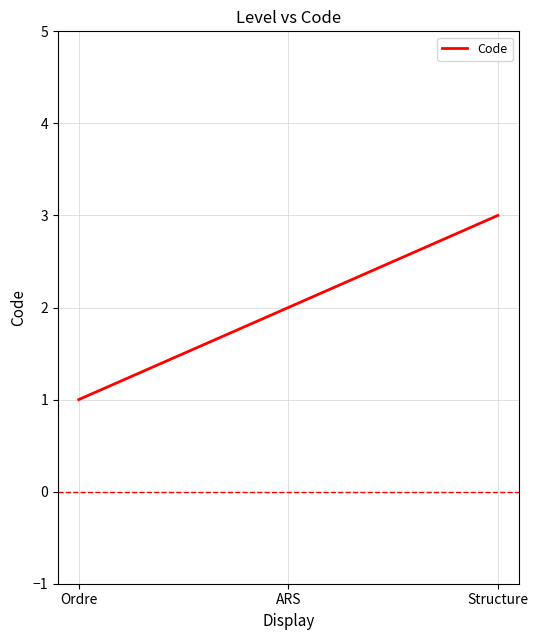

How many categories are shown in the chart?

3